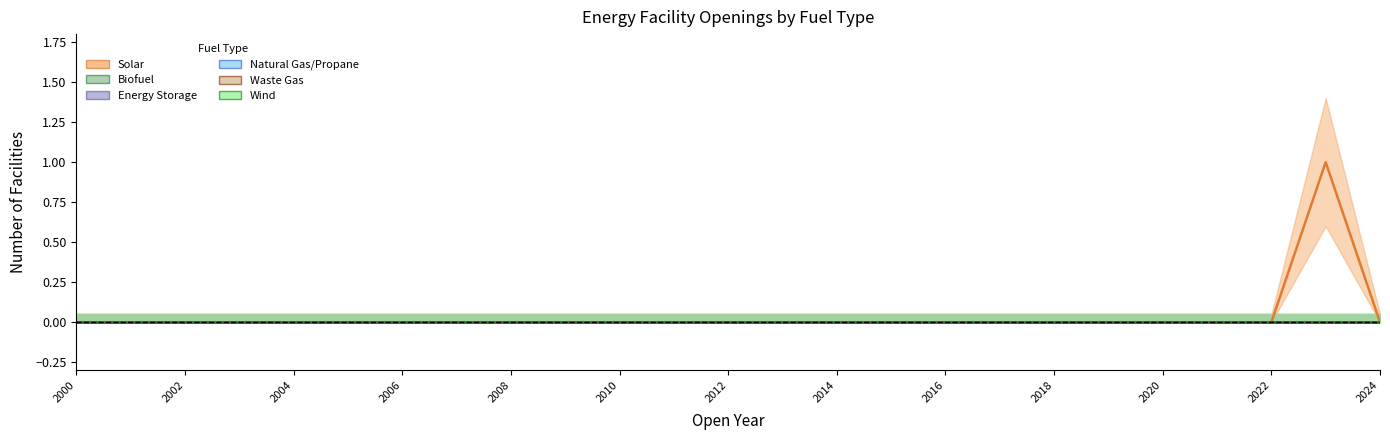

What are all the series names shown in the legend?

Solar, Biofuel, Energy Storage, Natural Gas/Propane, Waste Gas, Wind